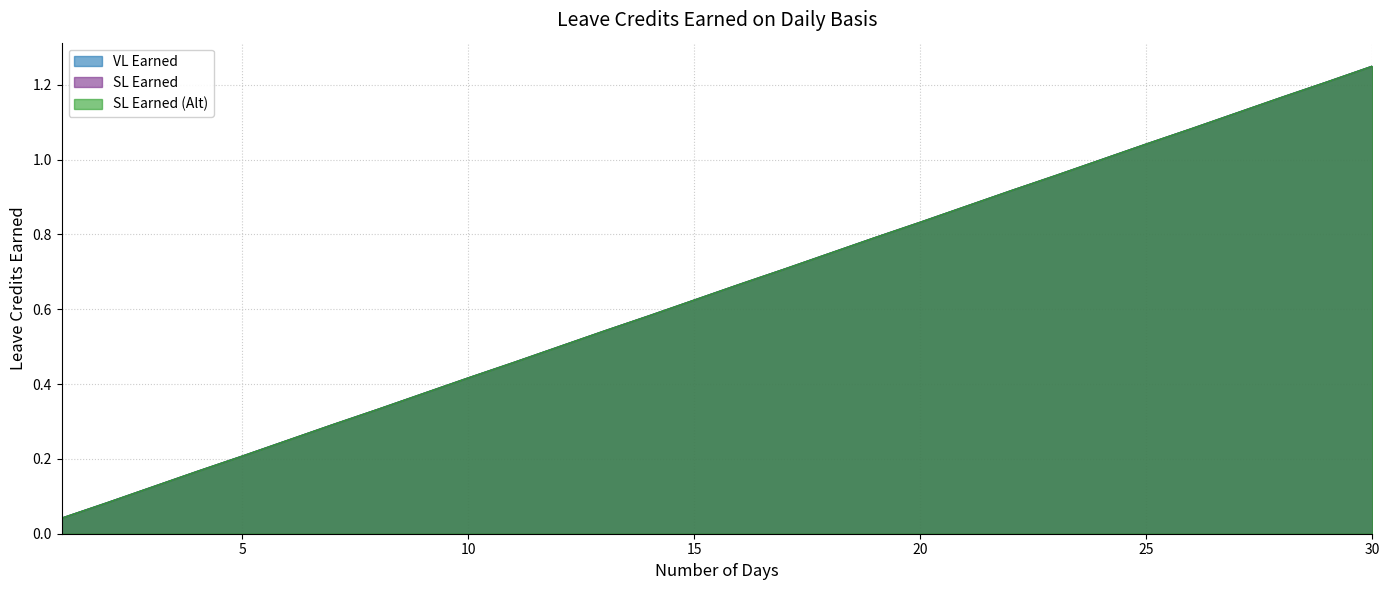

Is the value of SL Earned at 24 greater than the value of SL Earned (Alt) at 7?

Yes